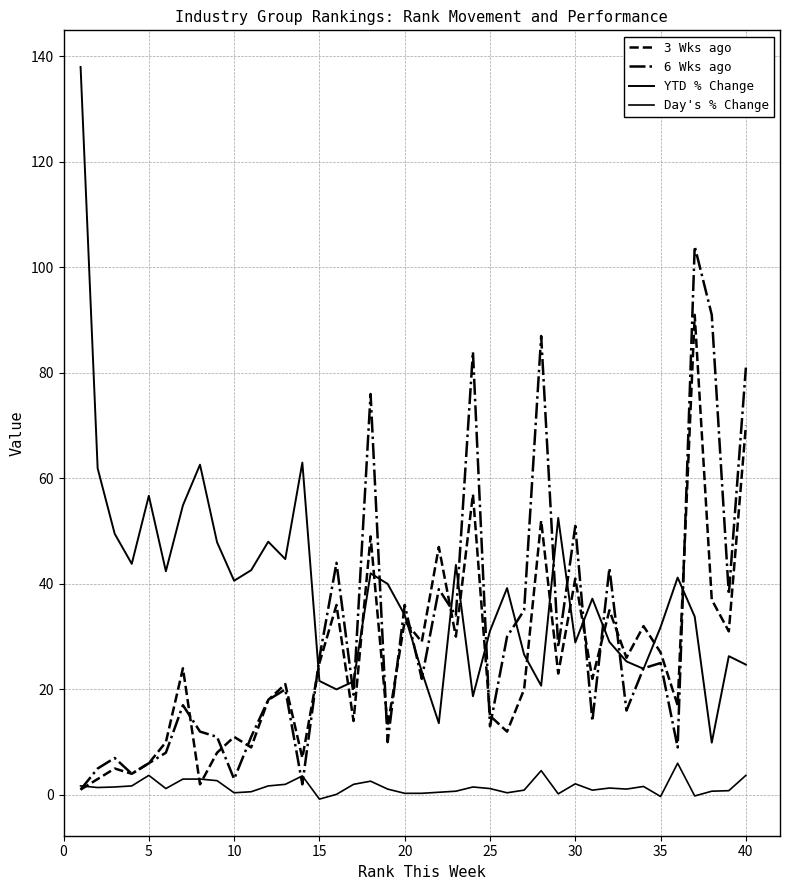

Does the chart have visible grid lines?

Yes